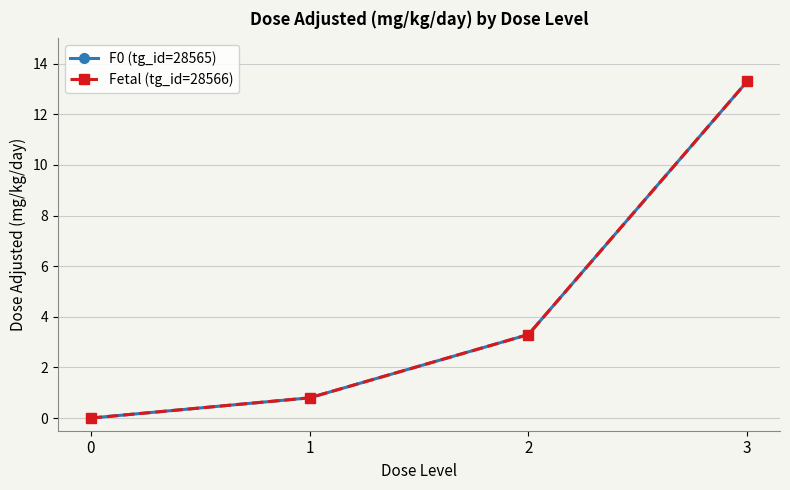

Is this an area chart (filled region under the line)?

No